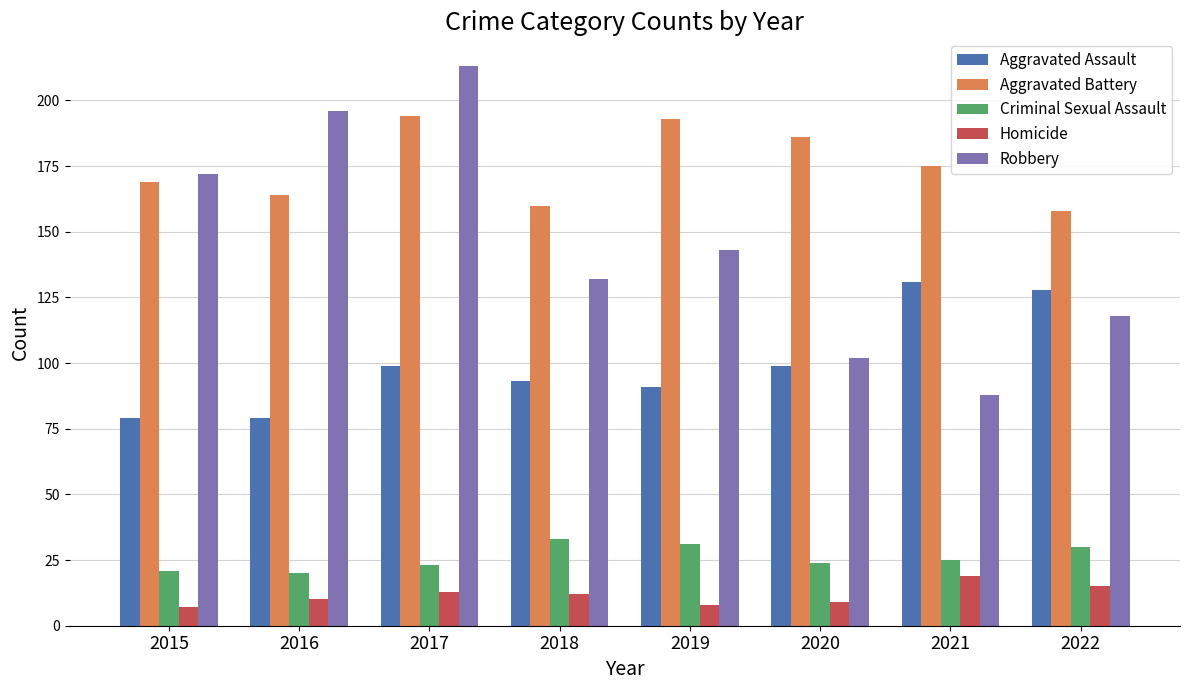

At which label does Aggravated Battery first exceed 175?

2017